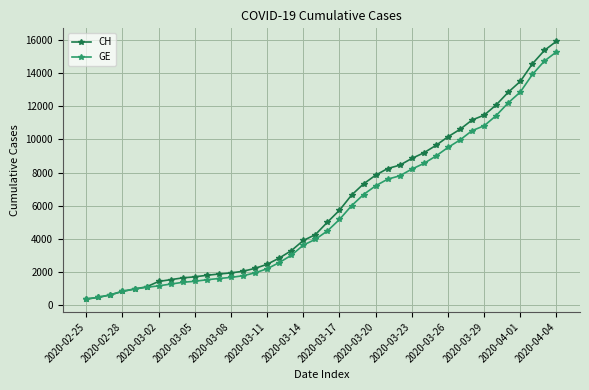

Rank the series by their average value, from lowest to highest.

GE, CH